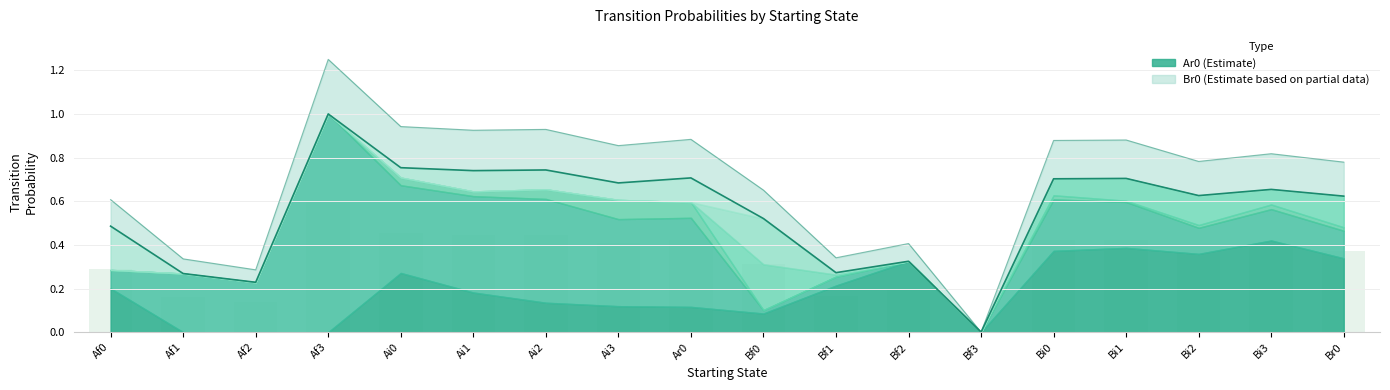

Does the chart contain any negative values?

No